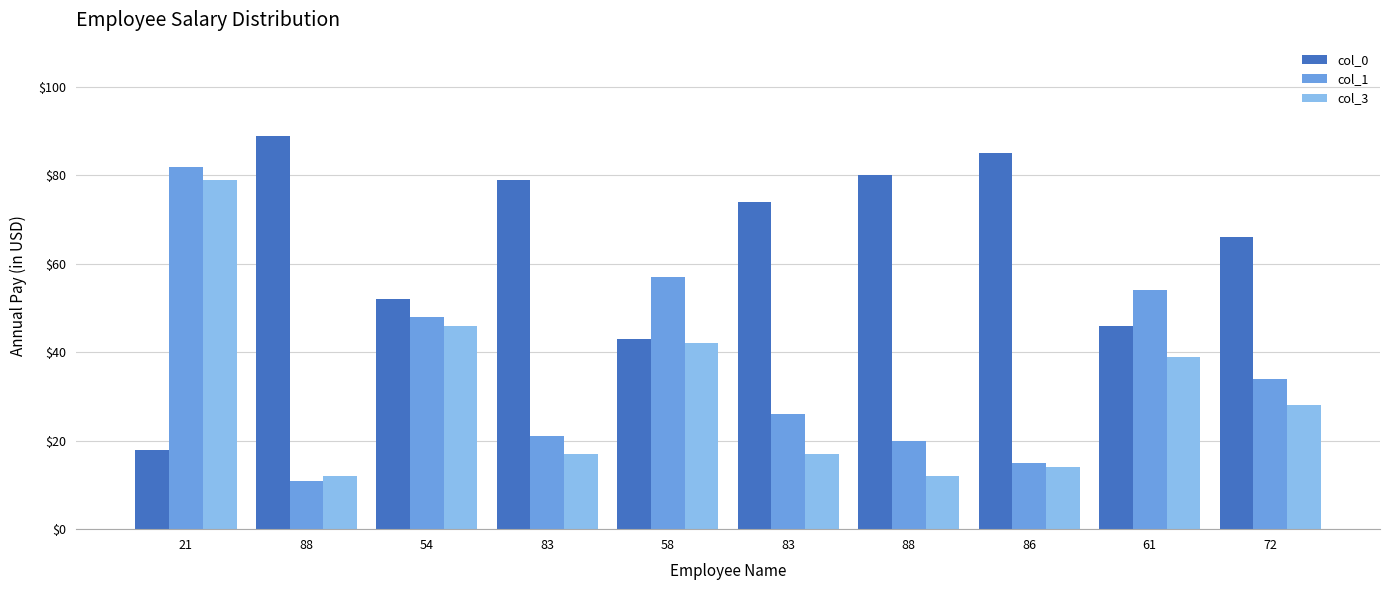

Read the col_3 value at 88, to the nearest 10.

10